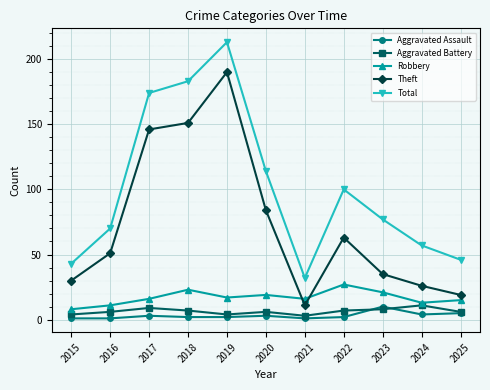

How many values in the Theft series are below 51?

5